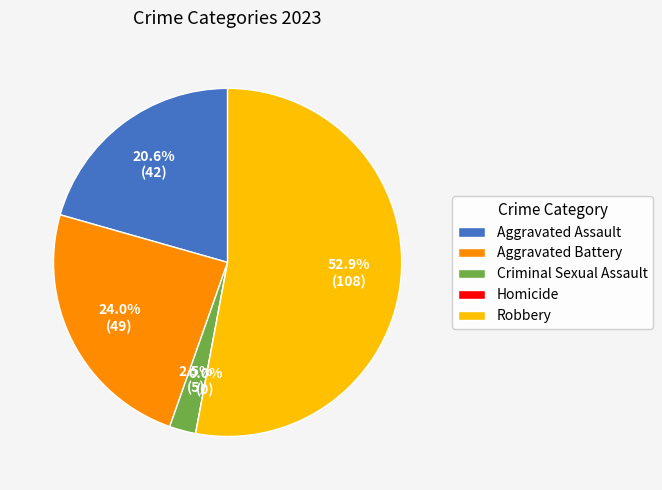

True or false: Aggravated Battery accounts for 24% of the total.

True